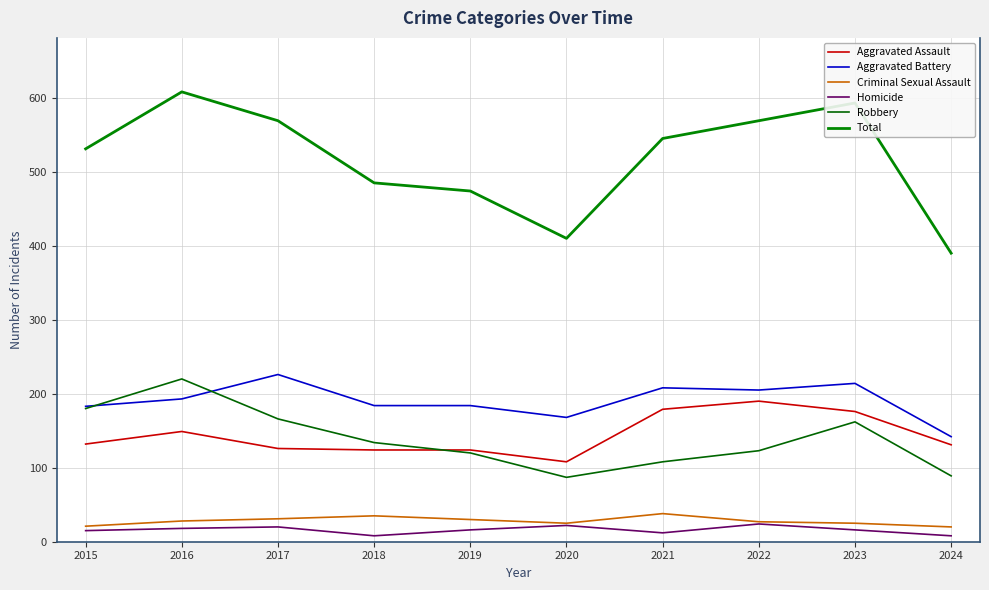

True or false: Total and Aggravated Battery intersect in this chart.

False